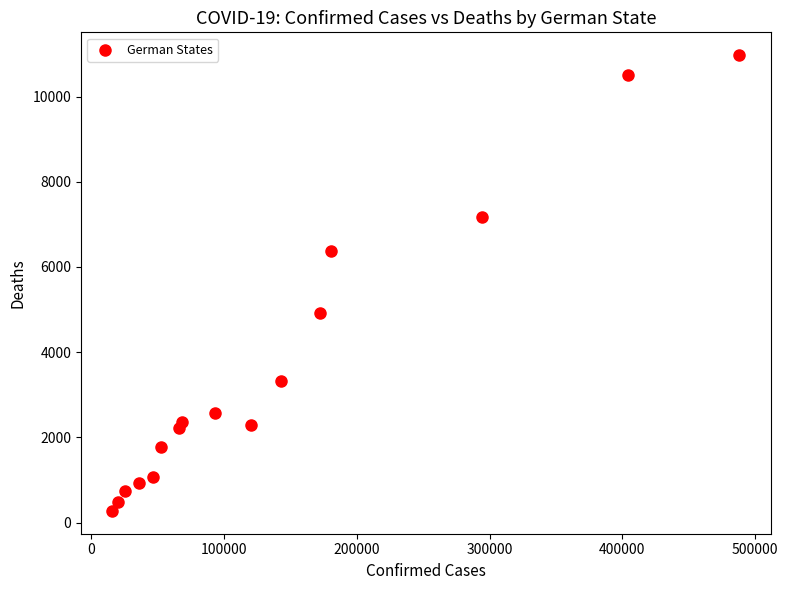

What is the range of Y values (max minus min)?

10700